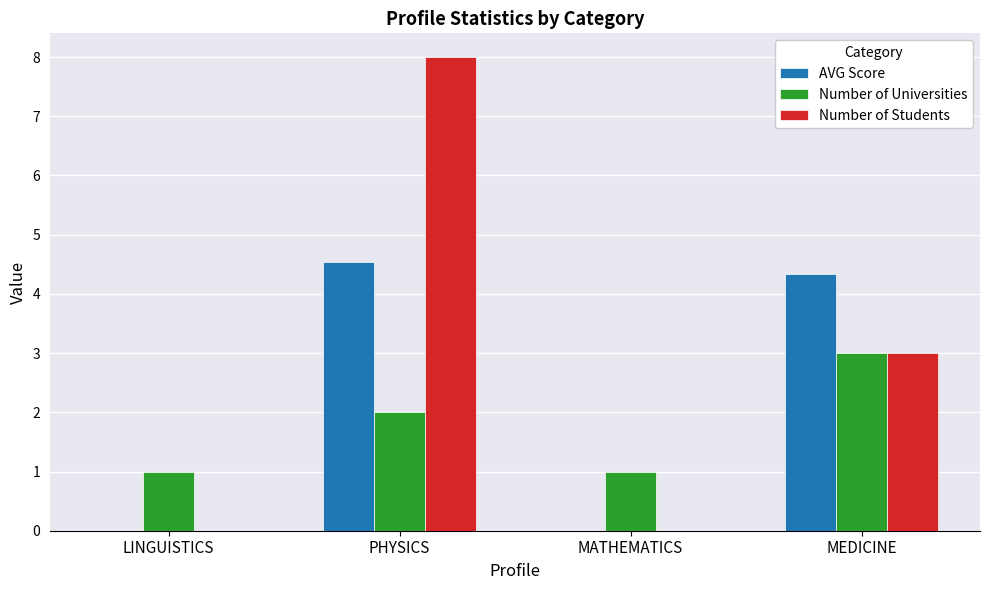

The Number of Universities series shows 2.0 at PHYSICS. True or false?

True